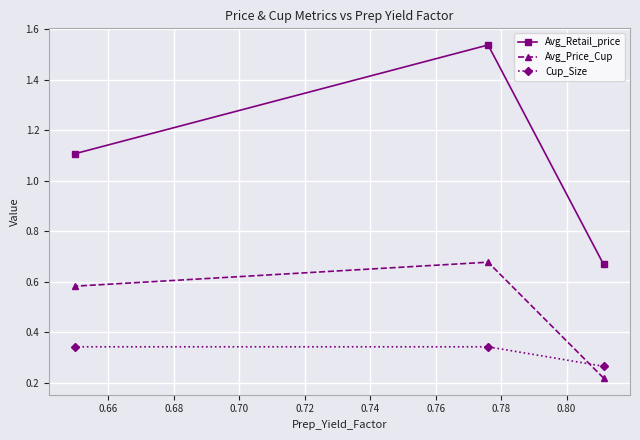

Which series has the largest total across all categories?

Avg_Retail_price